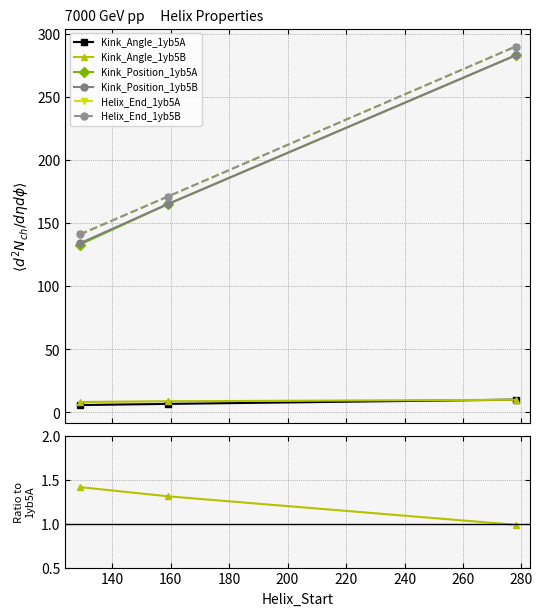

How many series are shown in this chart?

6